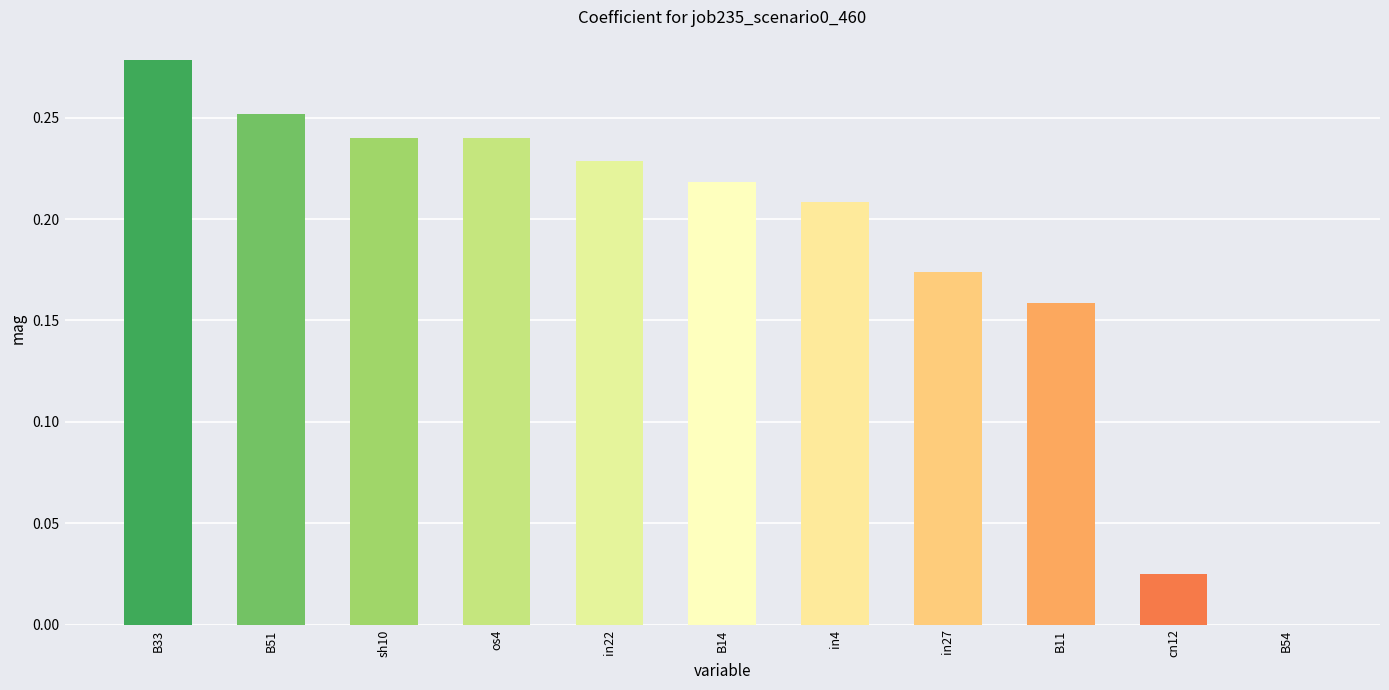

What is the sum of all values?

2.0